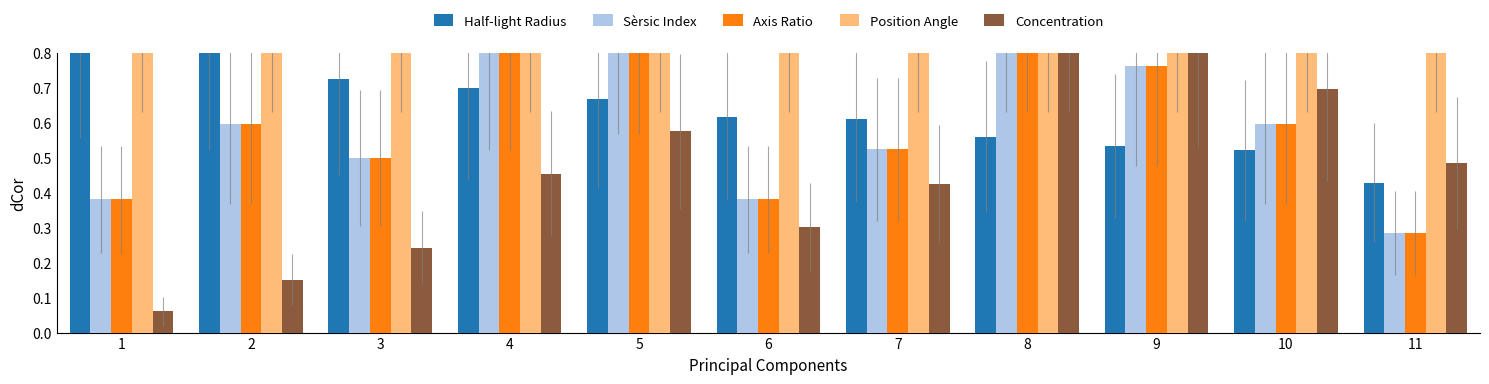

Reading left to right, transcribe all the data shown in this chart.

Half-light Radius: 0.9	0.8	0.7	0.7	0.7	0.6	0.6	0.6	0.5	0.5	0.4
Sèrsic Index: 0.4	0.6	0.5	0.8	0.9	0.4	0.5	1.0	0.8	0.6	0.3
Axis Ratio: 0.4	0.6	0.5	0.8	0.9	0.4	0.5	1.0	0.8	0.6	0.3
Position Angle: 1.0	1.0	1.0	1.0	1.0	1.0	1.0	1.0	1.0	1.0	1.0
Concentration: 0.1	0.2	0.2	0.5	0.6	0.3	0.4	1.0	0.8	0.7	0.5